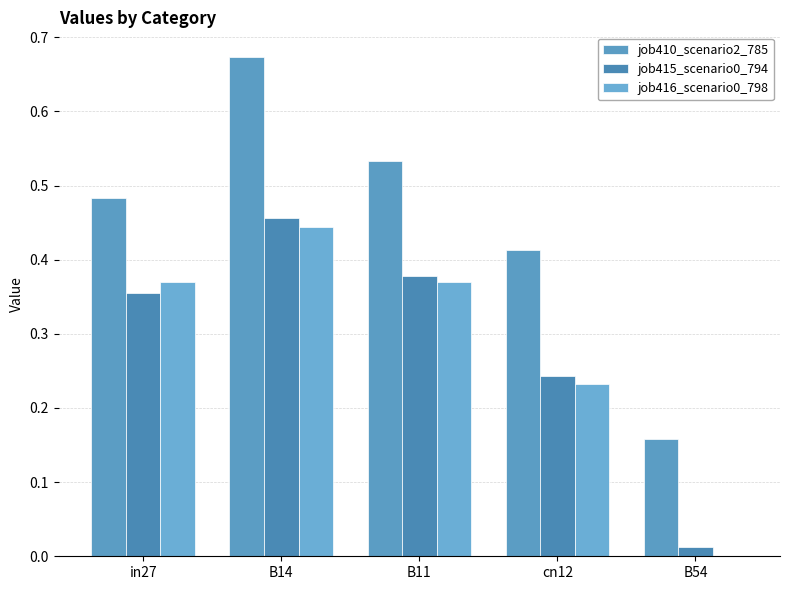

How many groups of bars are there?

5